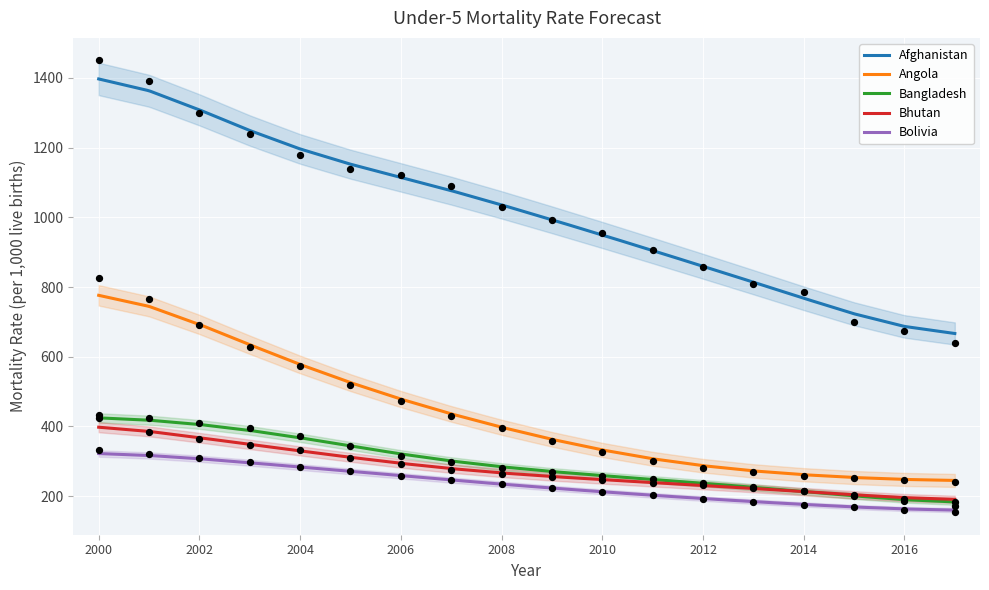

Which series has the largest total across all categories?

Afghanistan